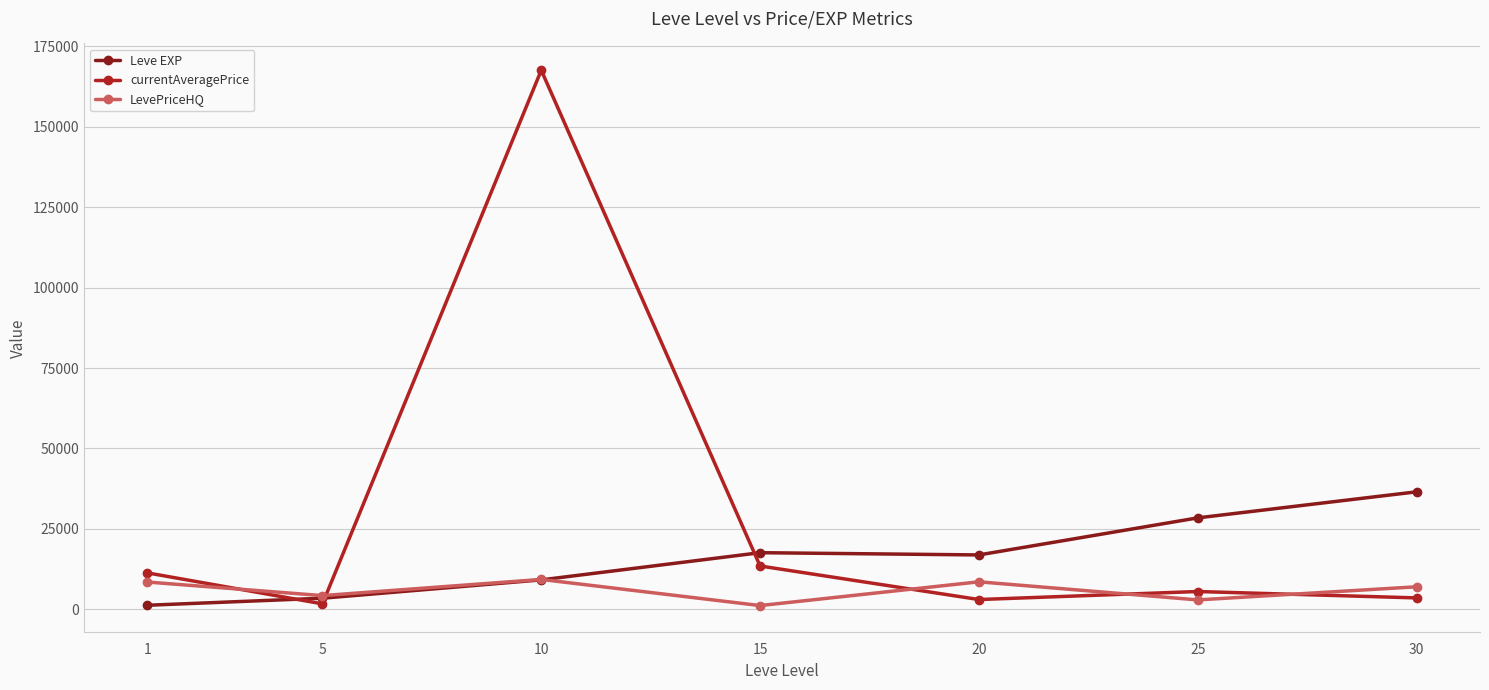

What is the approximate value of LevePriceHQ at 30?

6956.7